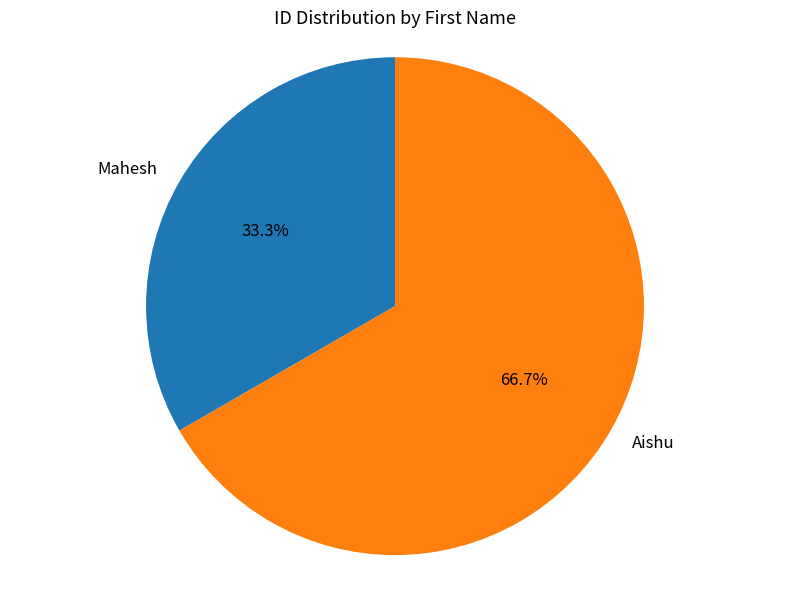

To the nearest percent, what is the average slice percentage?

50%